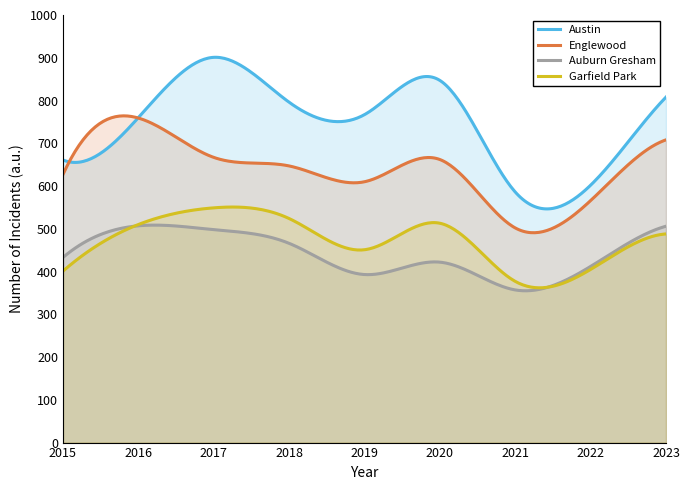

How many interior local peaks does the Englewood series have?

2